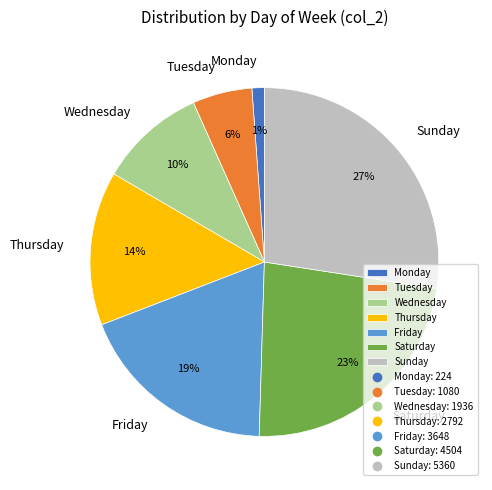

To the nearest percent, what is the difference between the largest and smallest slice percentages?

26%